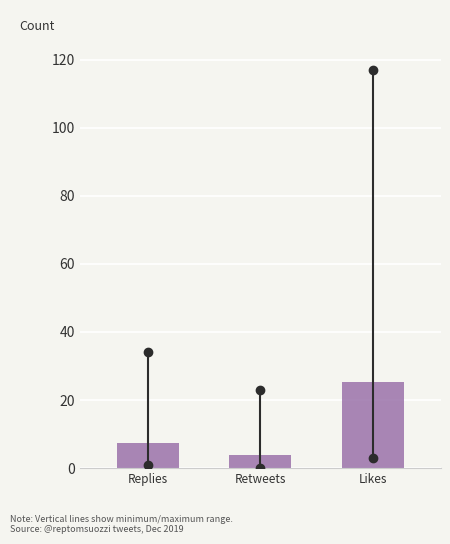

Reading right to left, transcribe all the data shown in this chart.

Likes=25.2	Retweets=4.0	Replies=7.4